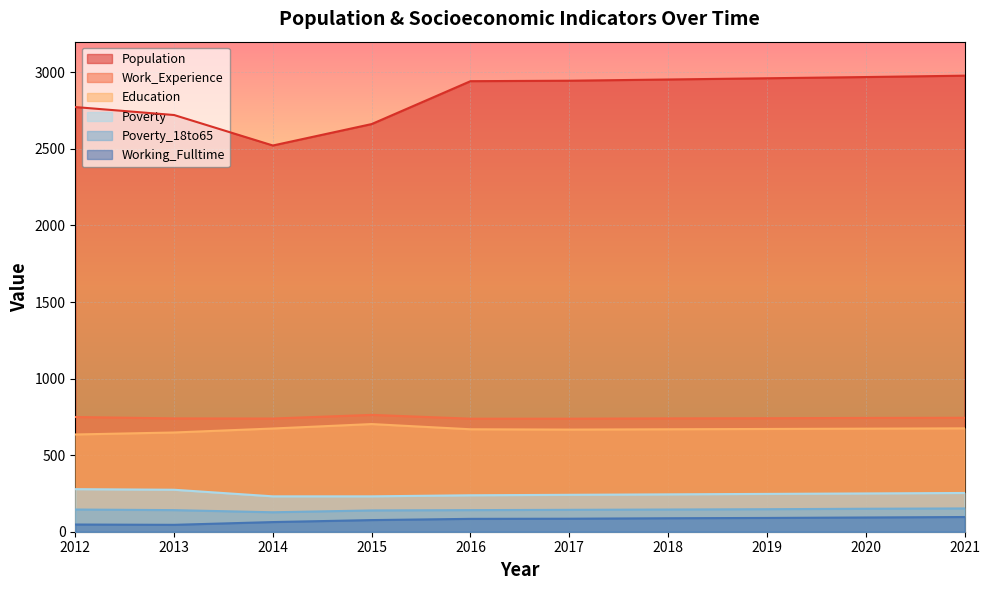

Count the number of categories in the chart.

10